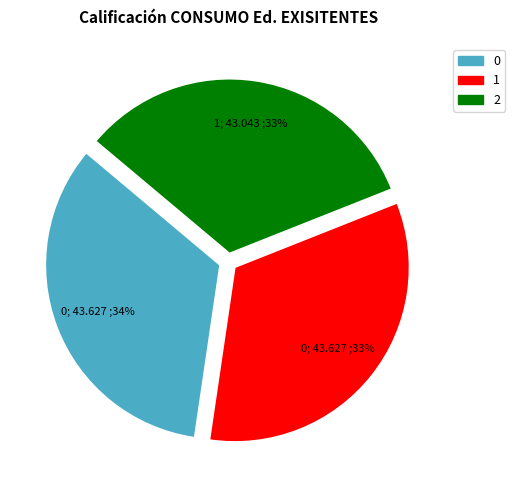

Does any single category account for the majority?

No